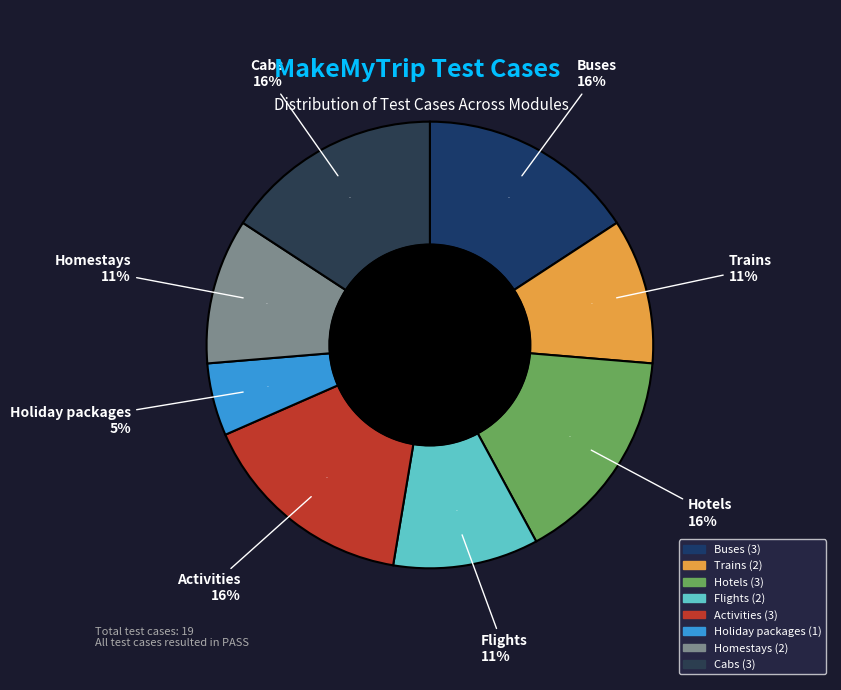

What is the ratio of the value at Holiday packages to the value at Flights?

0.5